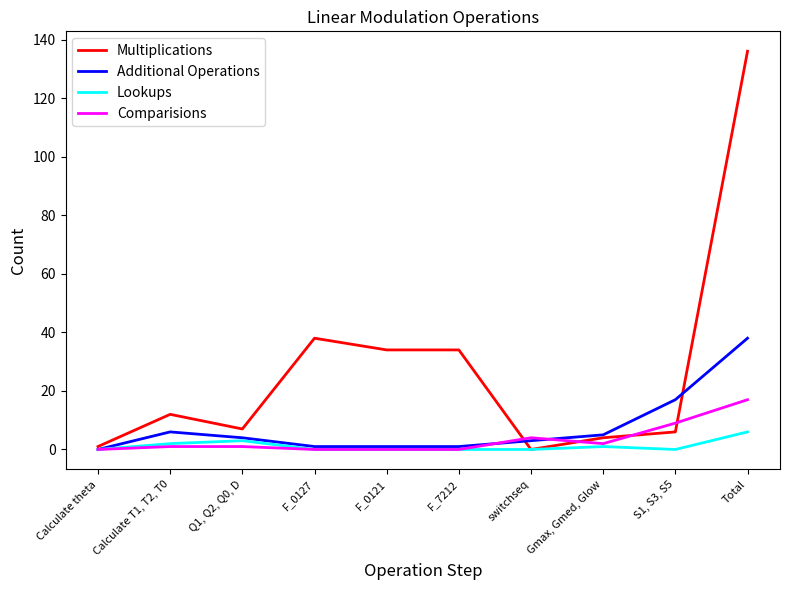

Rank the series by their maximum value, from highest to lowest.

Multiplications, Additional Operations, Comparisions, Lookups